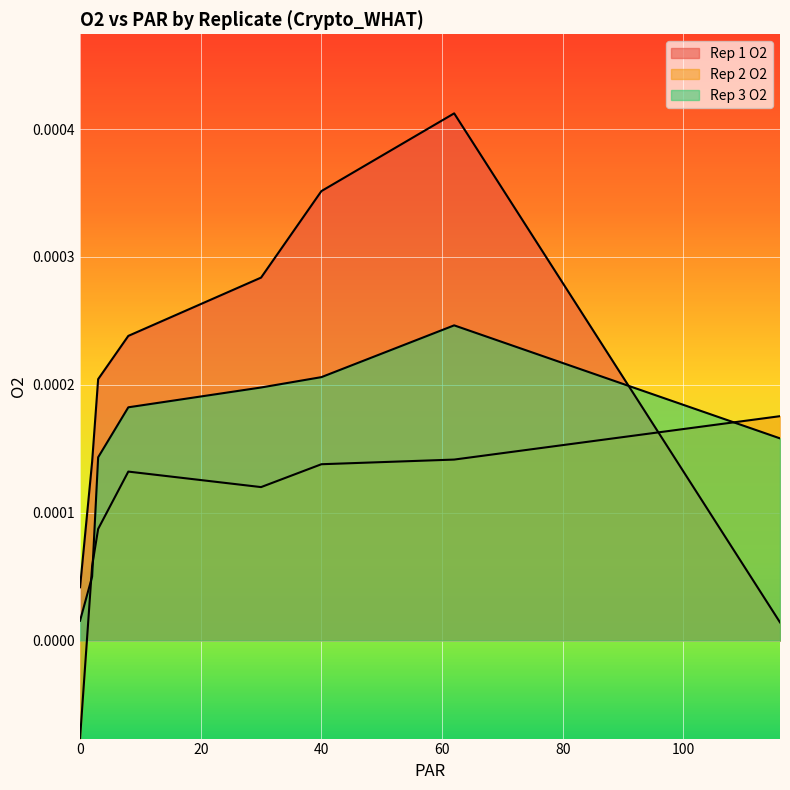

Where does the Rep 2 O2 series first go above 0?

2